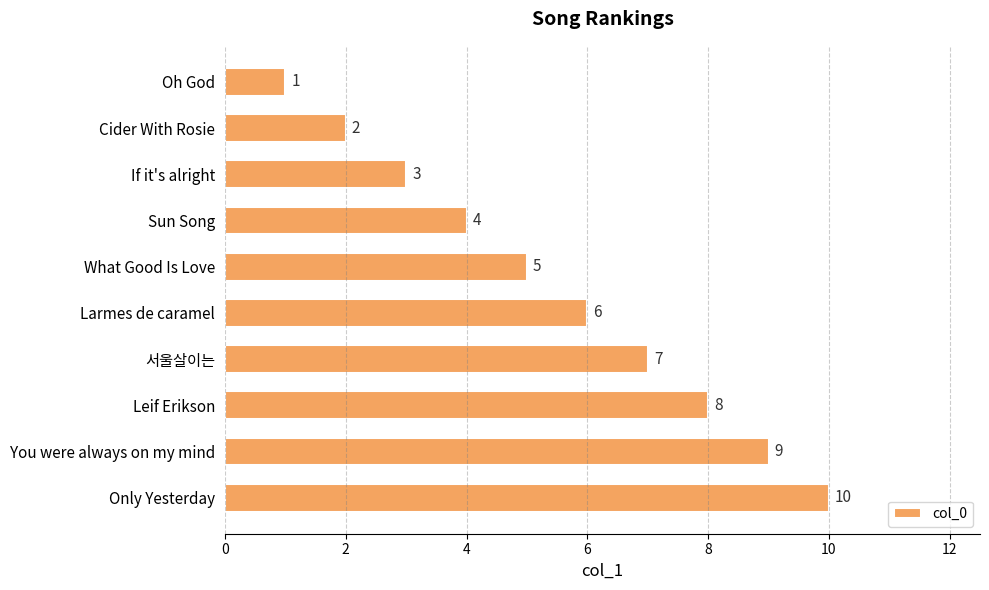

List the labels in order of value, smallest first.

Oh God, Cider With Rosie, If it's alright, Sun Song, What Good Is Love, Larmes de caramel, 서울살이는, Leif Erikson, You were always on my mind, Only Yesterday